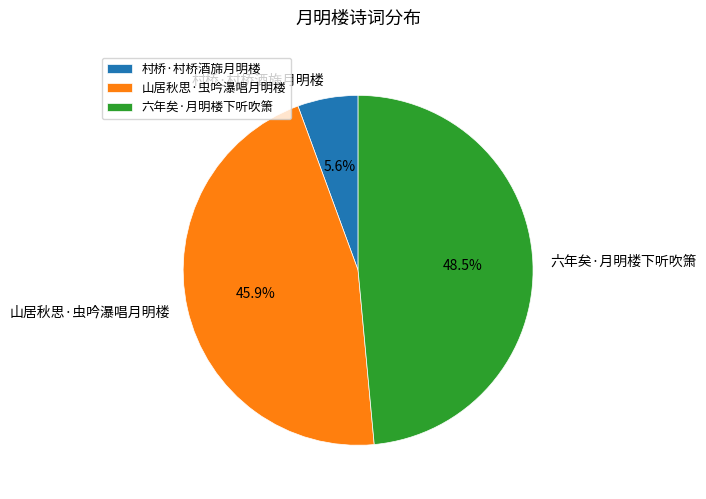

Which has a higher value, 山居秋思·虫吟瀑唱月明楼 or 六年矣·月明楼下听吹箫?

六年矣·月明楼下听吹箫